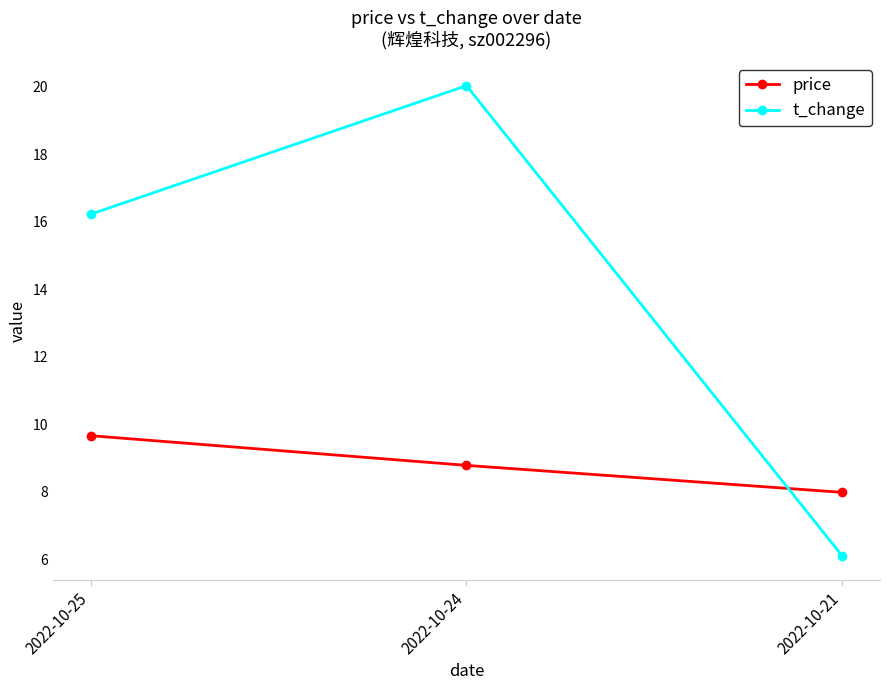

Is it true that price equals 8.8 at 2022-10-24?

True